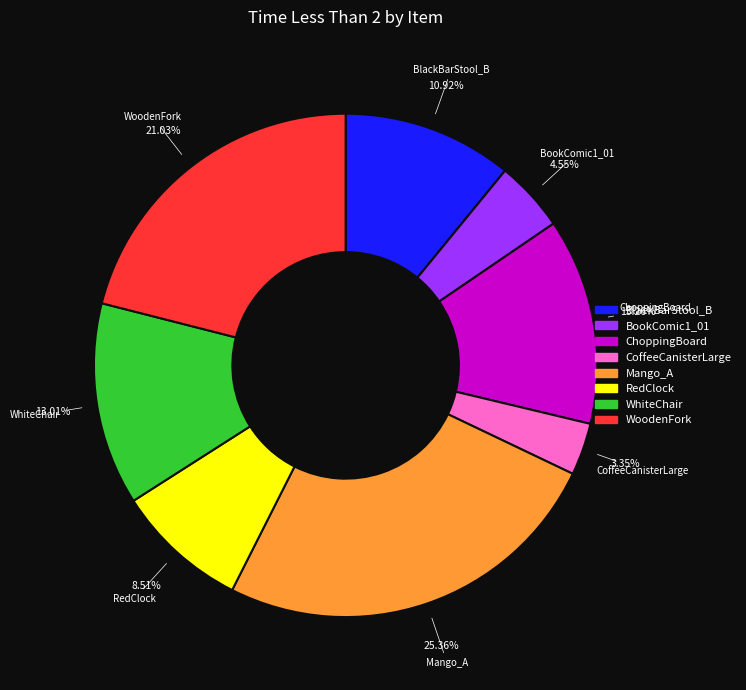

The WhiteChair slice represents 2% of the pie. True or false?

False